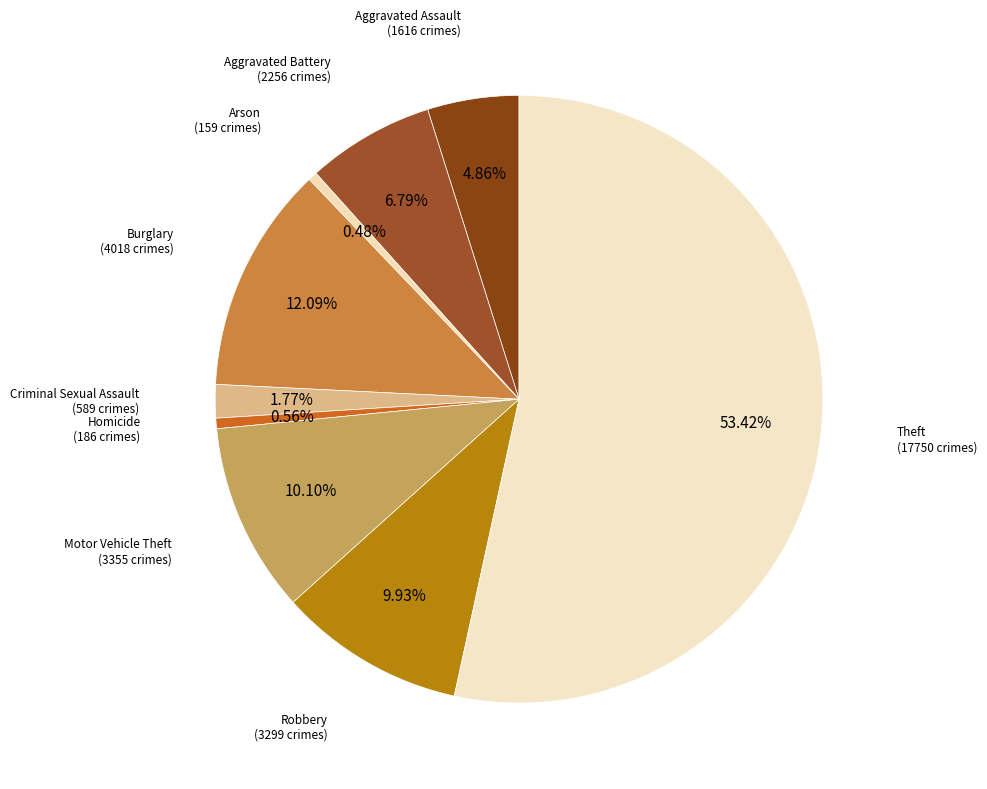

Count the number of slices in the pie.

9